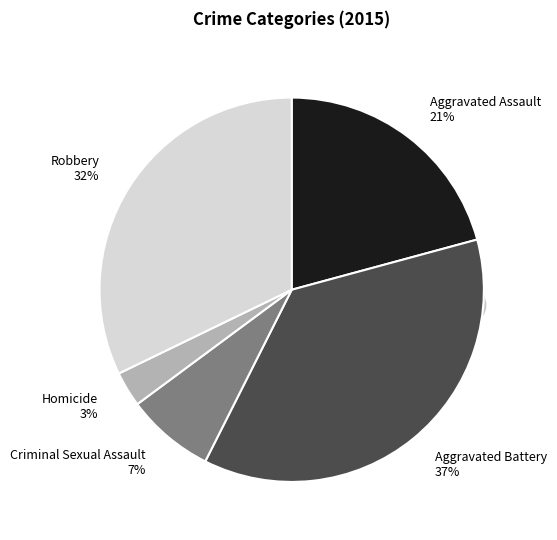

Is the sum of Criminal Sexual Assault and Homicide greater than half?

No